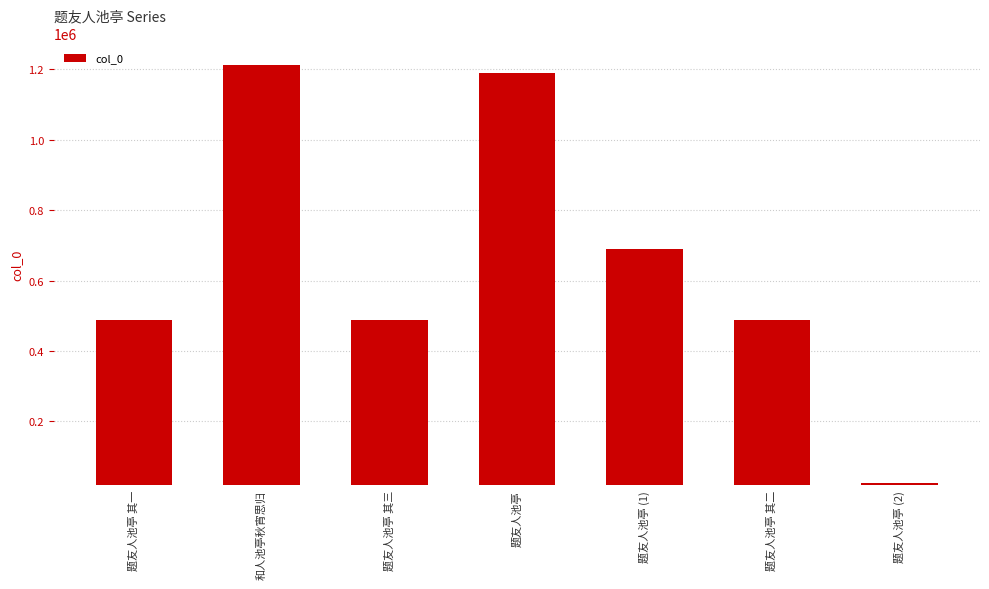

At which label is the value closest to 619618?

题友人池亭 (1)